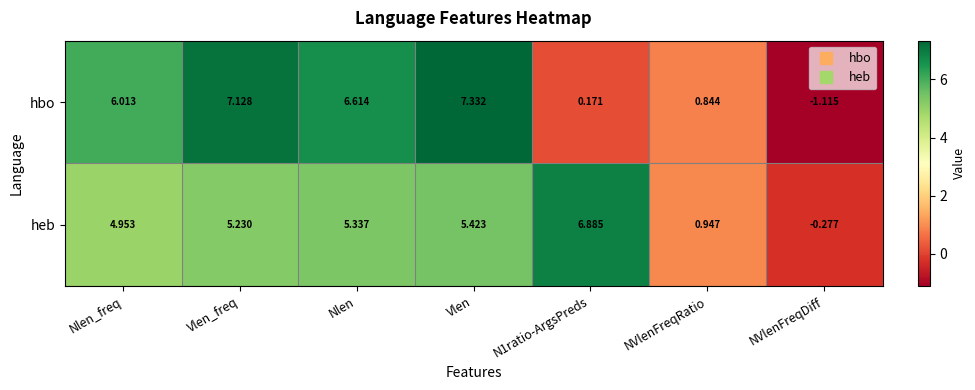

What is the maximum value shown in the chart?

7.3